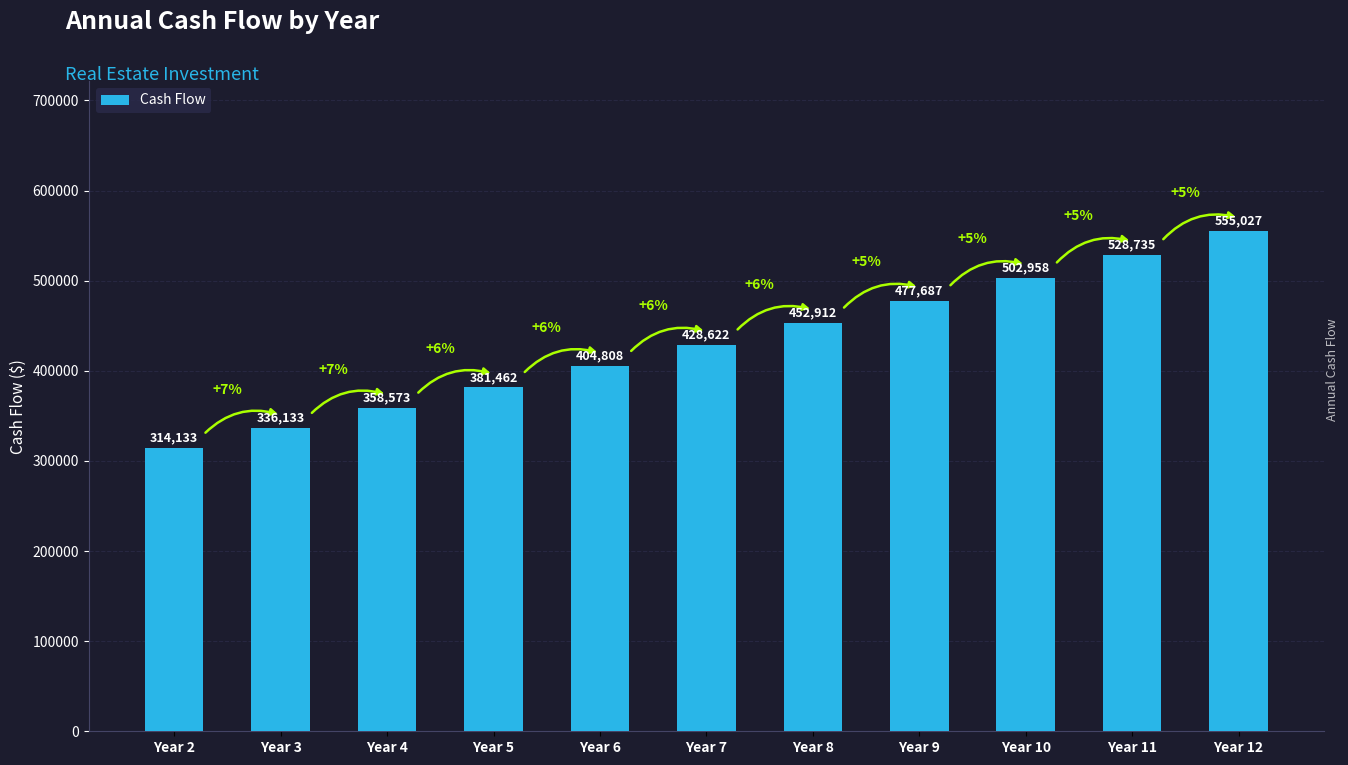

What is the change in value from Year 5 to Year 6?

+23346.6